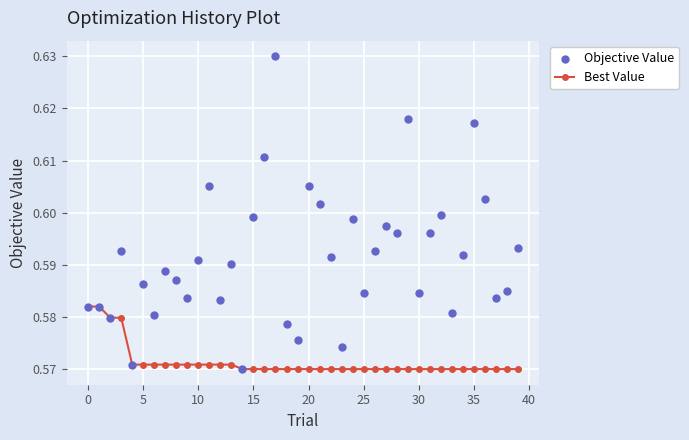

Which series contains the highest Y value?

Objective Value